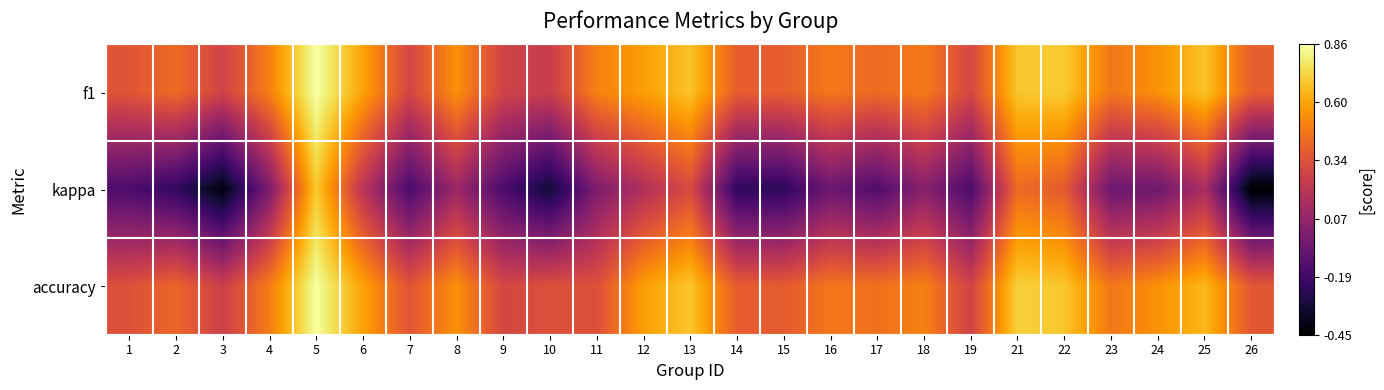

What is the total value across all series at 8?

1.2